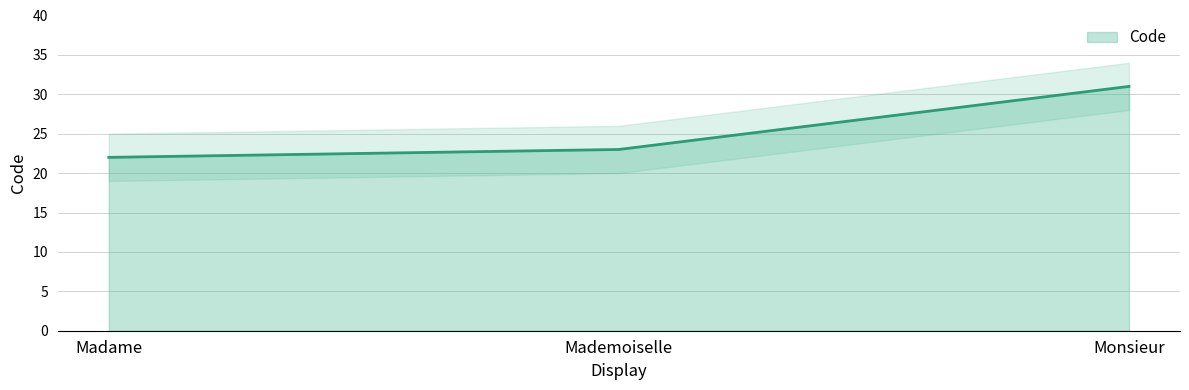

What is the value of the 3rd point from the left?

31